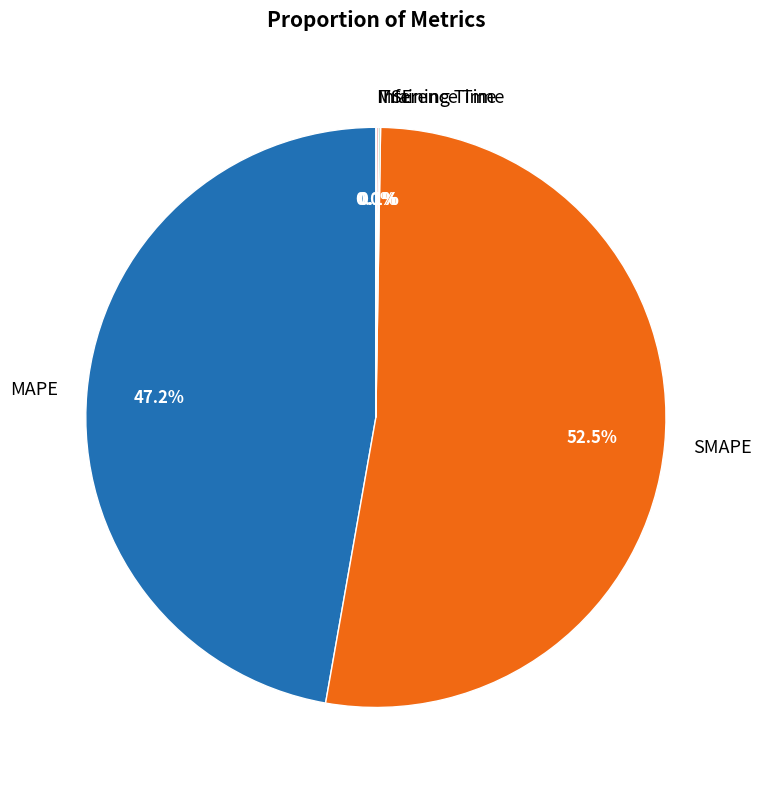

Which slice represents more than half of the pie?

SMAPE